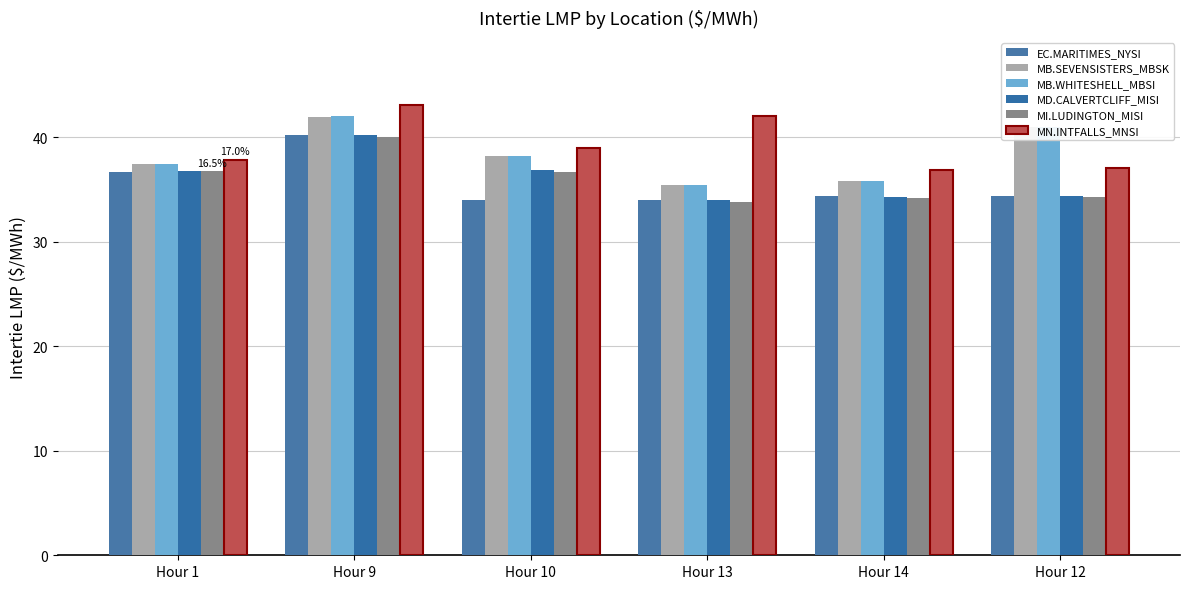

How many data points does each series have?

6